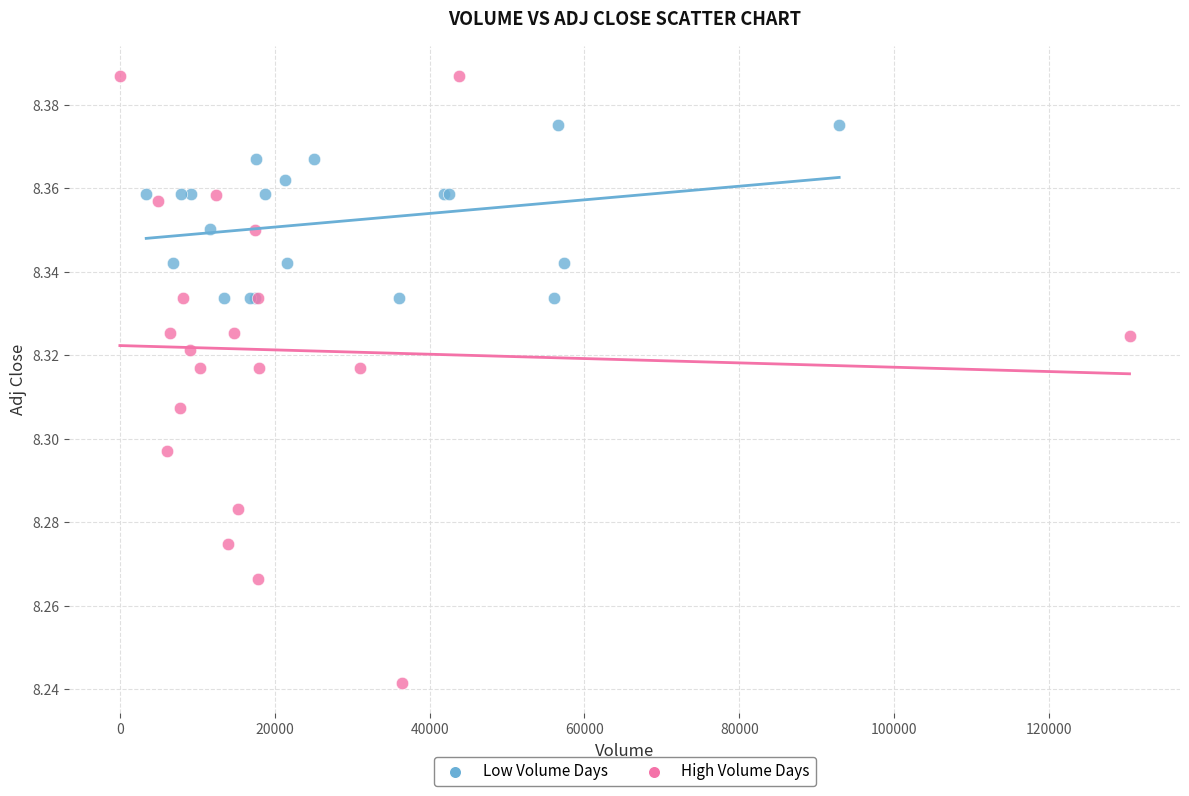

Which series has the largest Y range (max minus min)?

High Volume Days